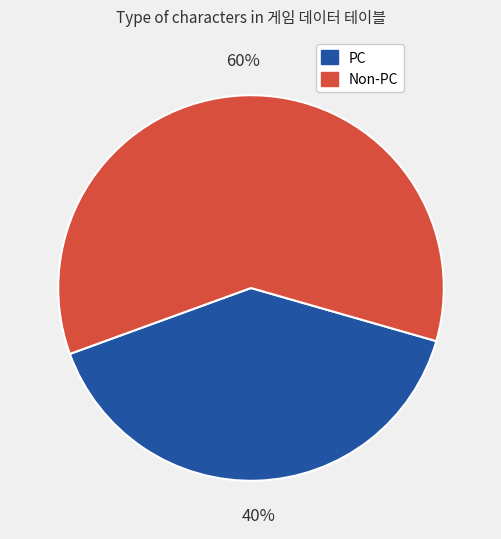

What is the smallest slice in the pie chart?

PC